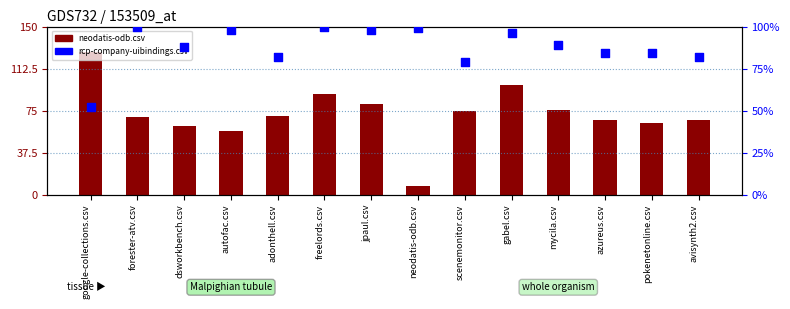

Is the value of rcp-company-uibindings.csv at gabel.csv greater than the value of neodatis-odb.csv at forester-atv.csv?

Yes